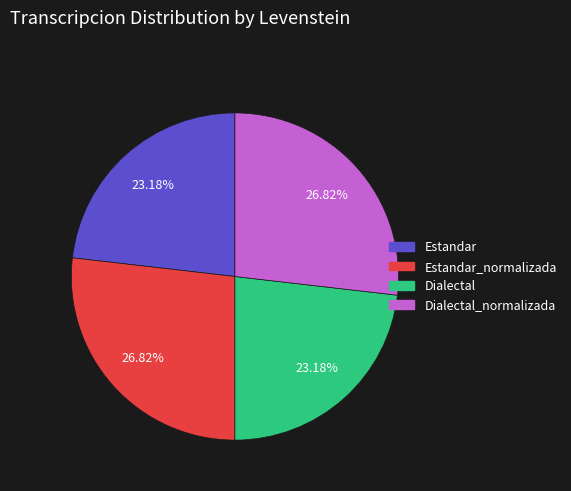

To the nearest percent, what percentage of the pie is Estandar?

23%